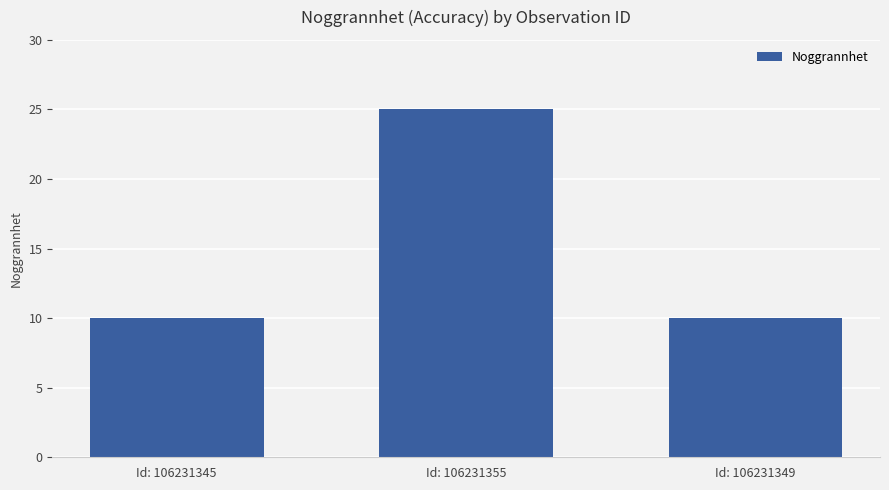

True or false: the data shows 10 at Id: 106231349.

True